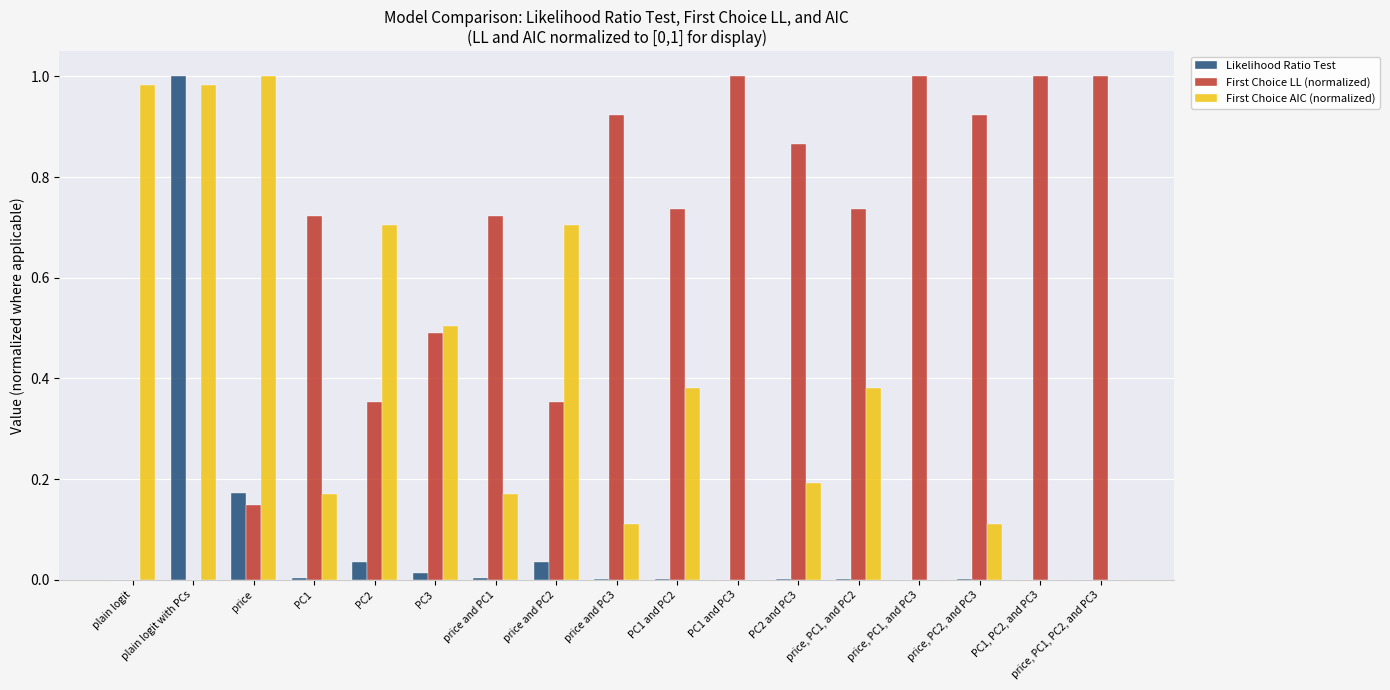

Which category has the highest value in the Likelihood Ratio Test series?

plain logit with PCs